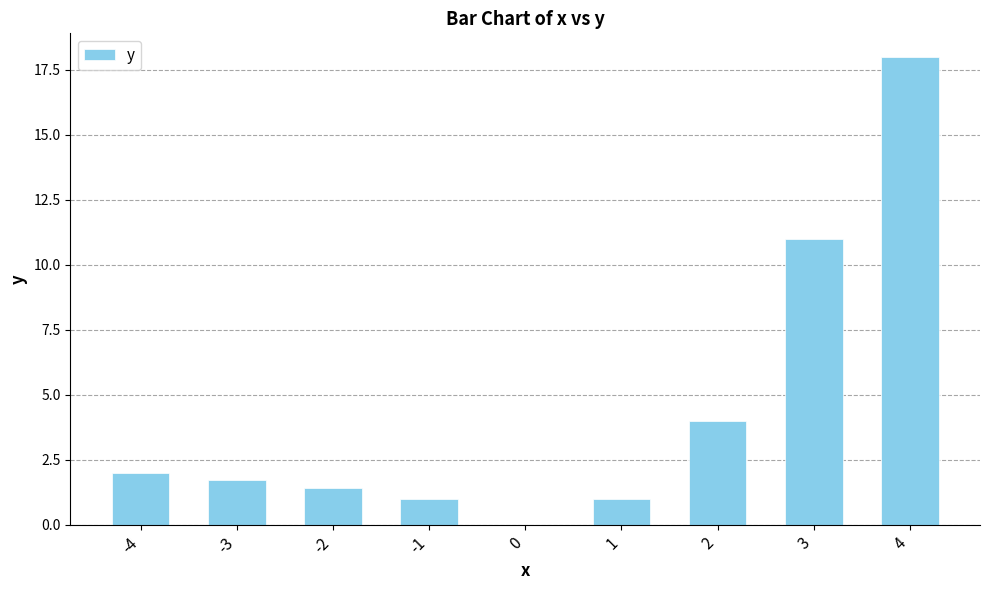

Reading right to left, list all the values displayed in this chart.

4=18.0	3=11.0	2=4.0	1=1.0	0=0.0	-1=1.0	-2=1.4	-3=1.7	-4=2.0